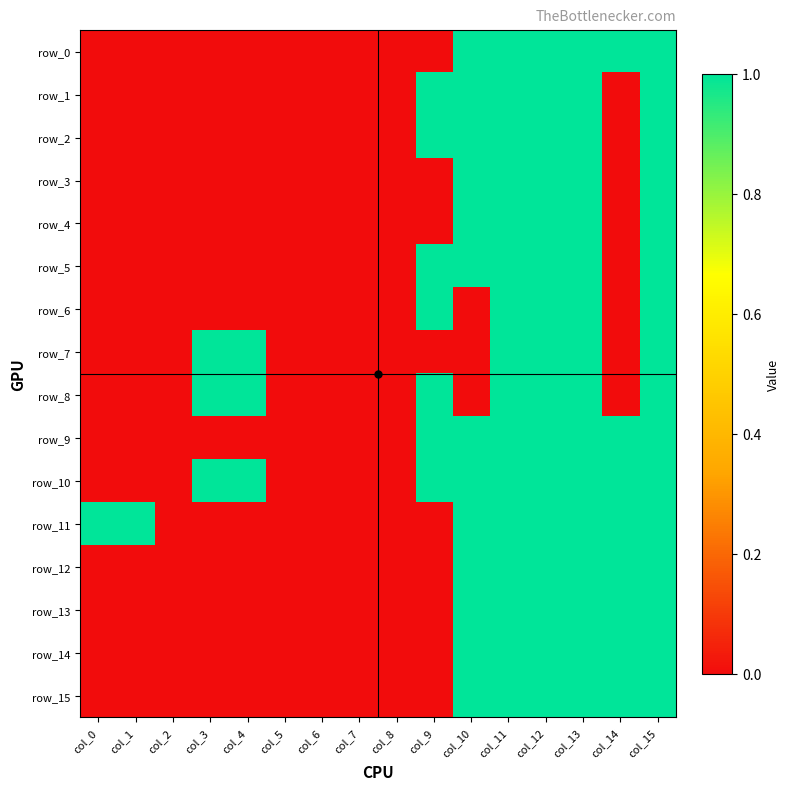

At which label is row_15 closest to 0?

col_0